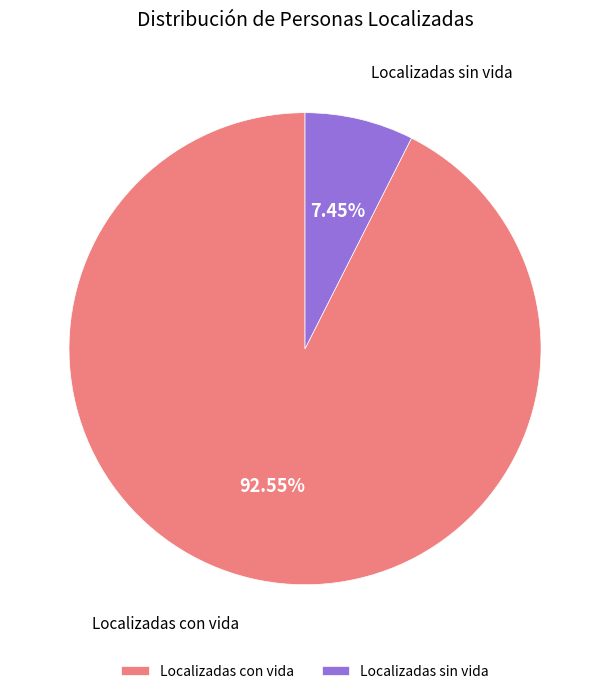

Which category has the biggest portion of the pie?

Localizadas con vida